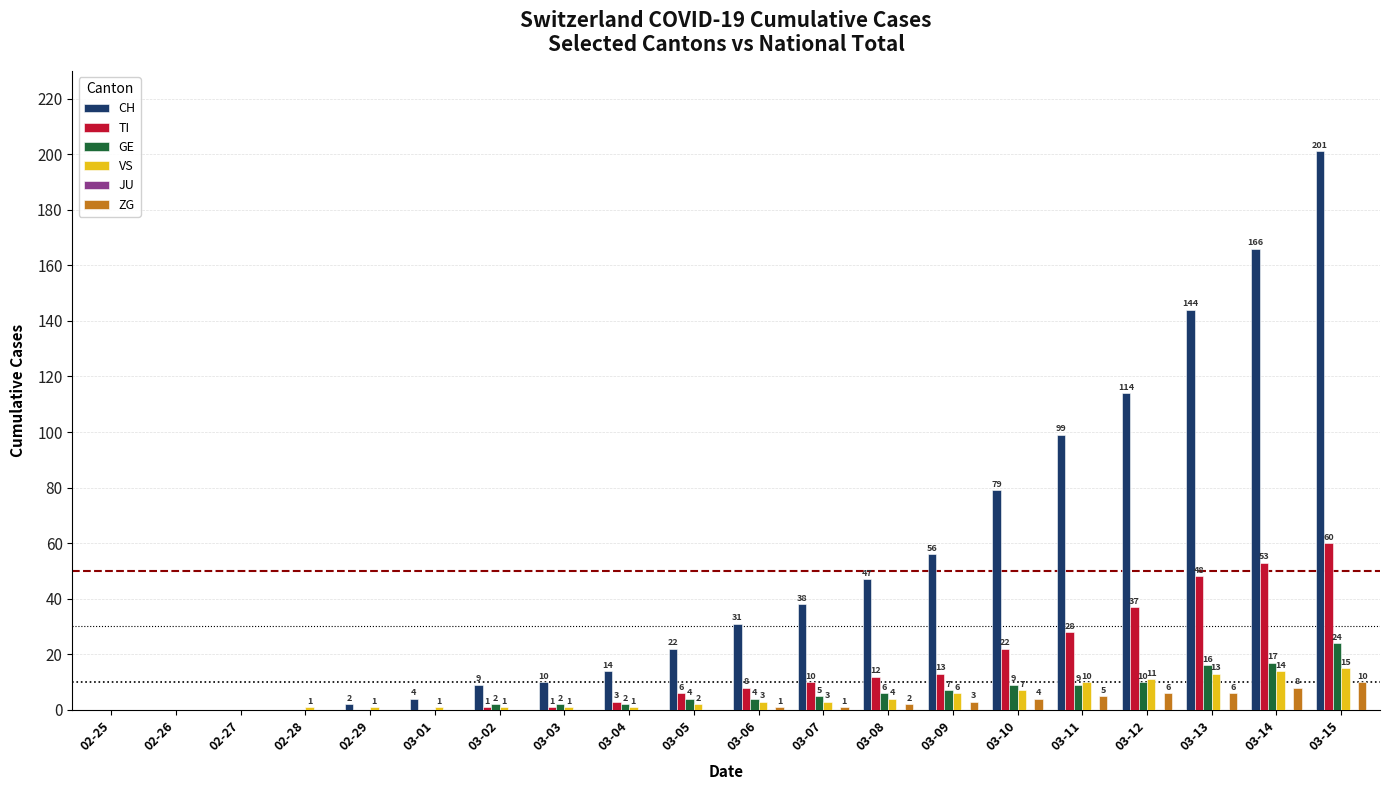

What is the average value of the VS series?

5